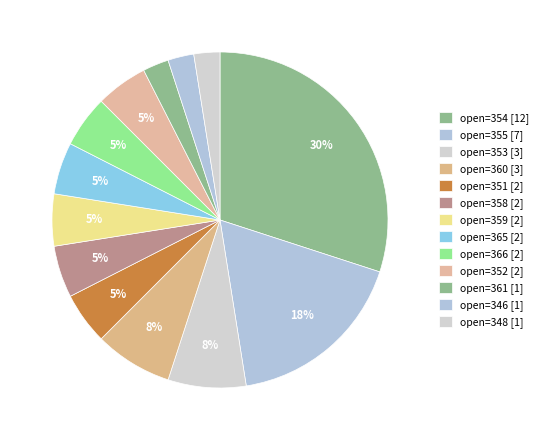

How many slices are in this pie chart?

13